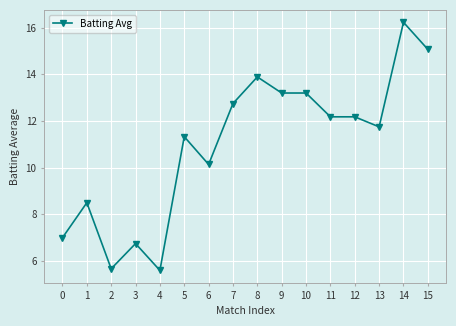

What is the ratio of the value at 13 to the value at 1?

1.4